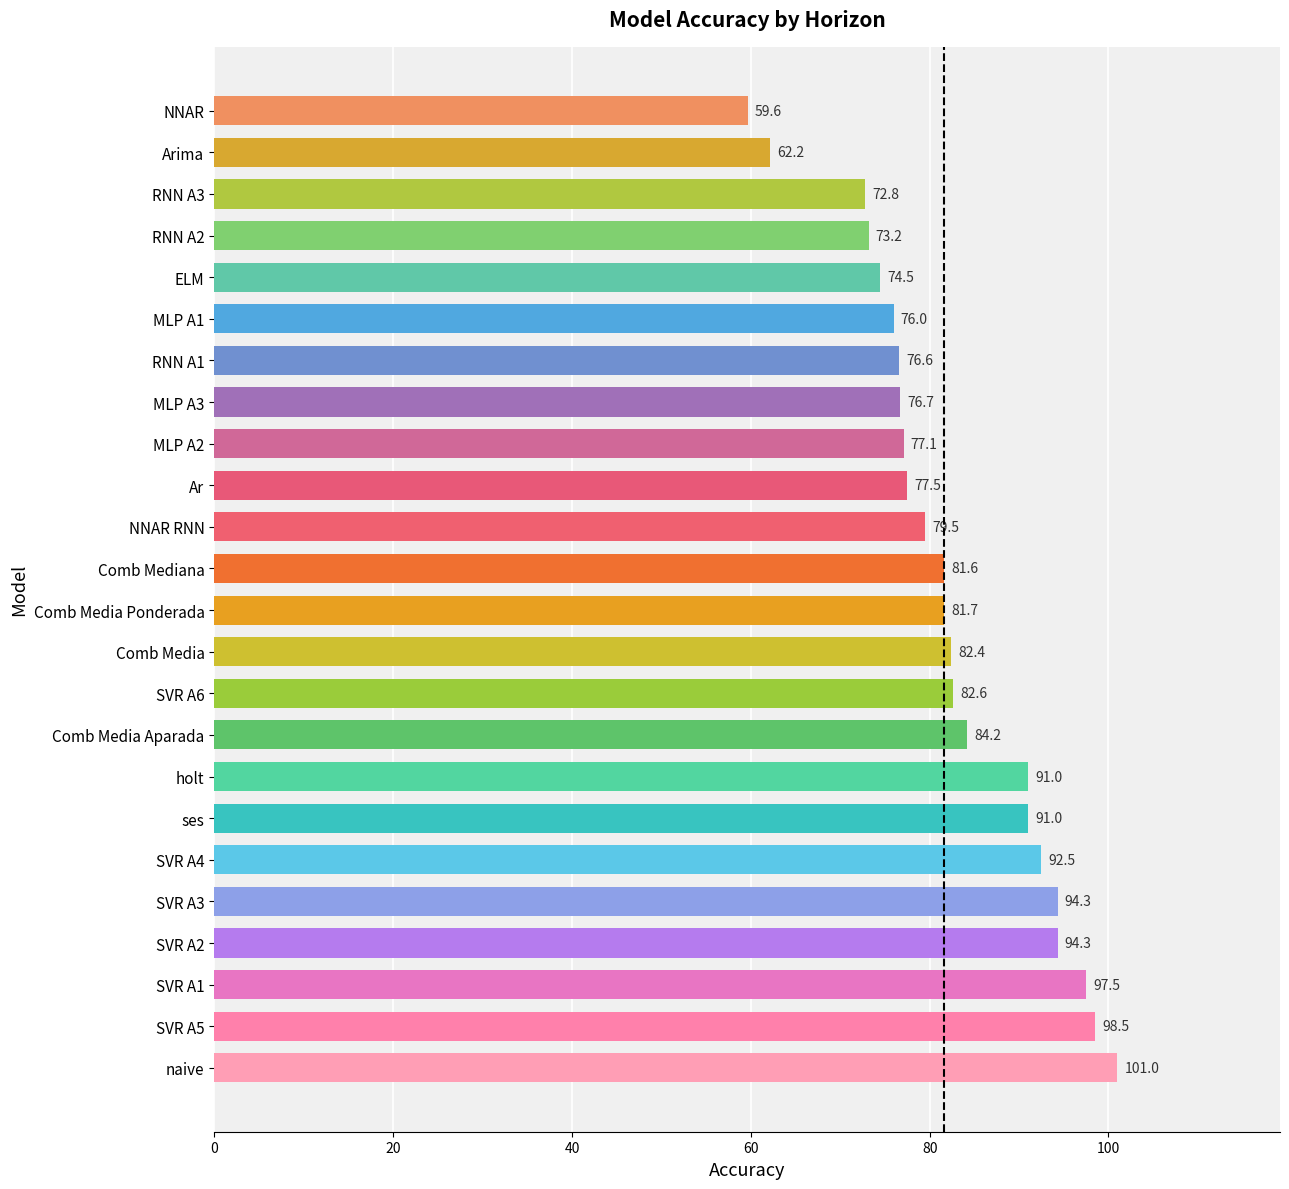

What is the approximate value at SVR A5?

98.5